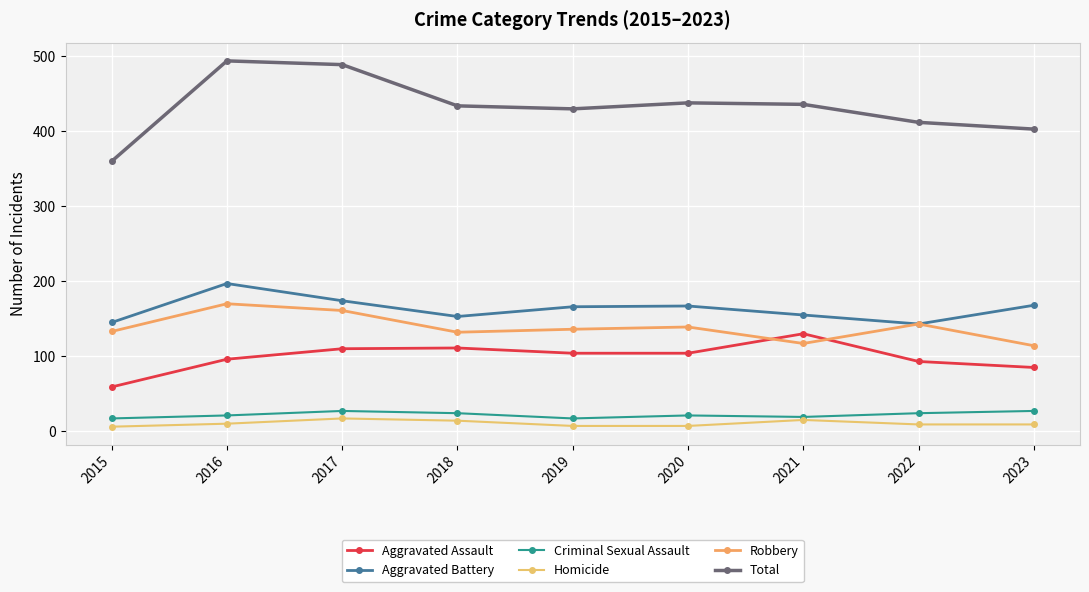

Is the value of Aggravated Assault at 2023 greater than the value of Homicide at 2020?

Yes